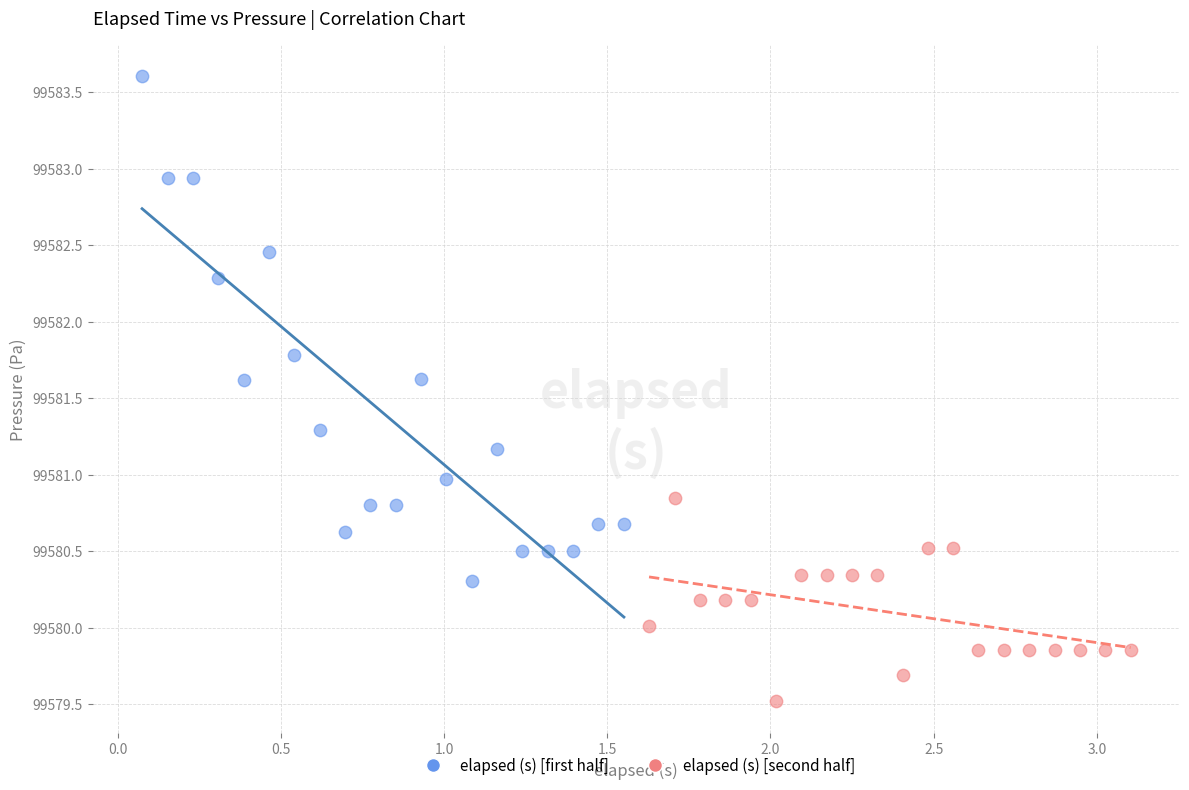

What are all the series names shown in the legend?

elapsed (s) [first half], elapsed (s) [second half]